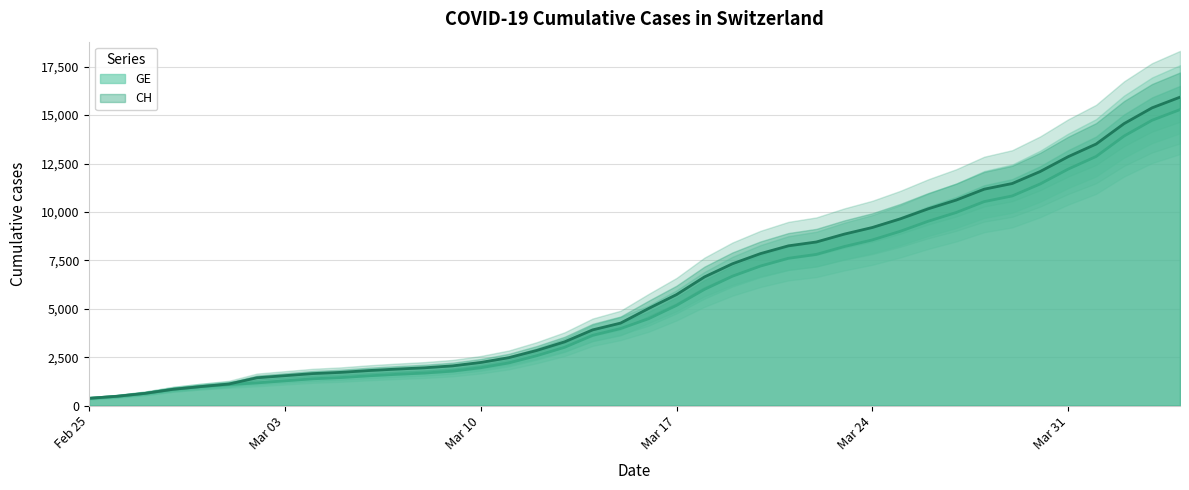

Does the chart display data point markers on the line(s)?

No